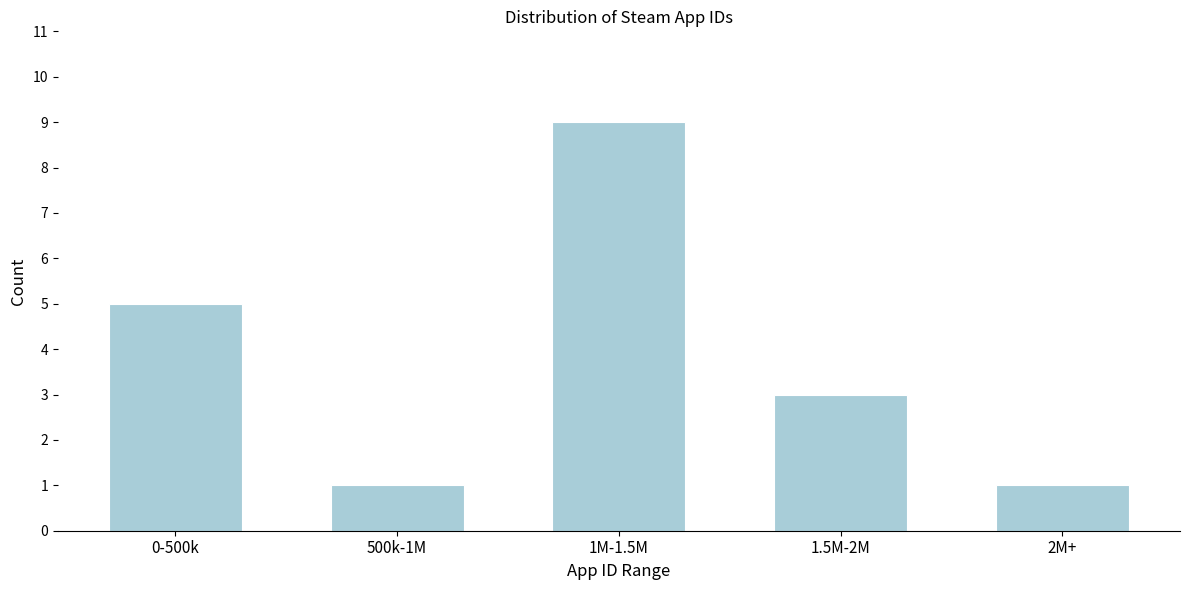

Reading right to left, extract all data points from this chart.

2M+=1	1.5M-2M=3	1M-1.5M=9	500k-1M=1	0-500k=5